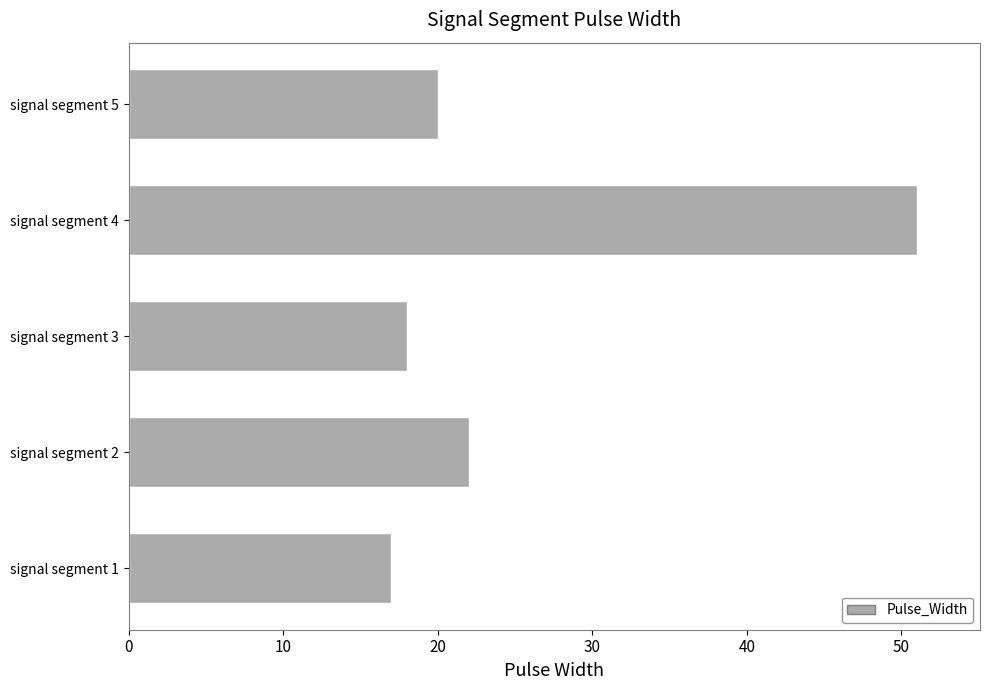

Does the chart contain stacked bars?

No